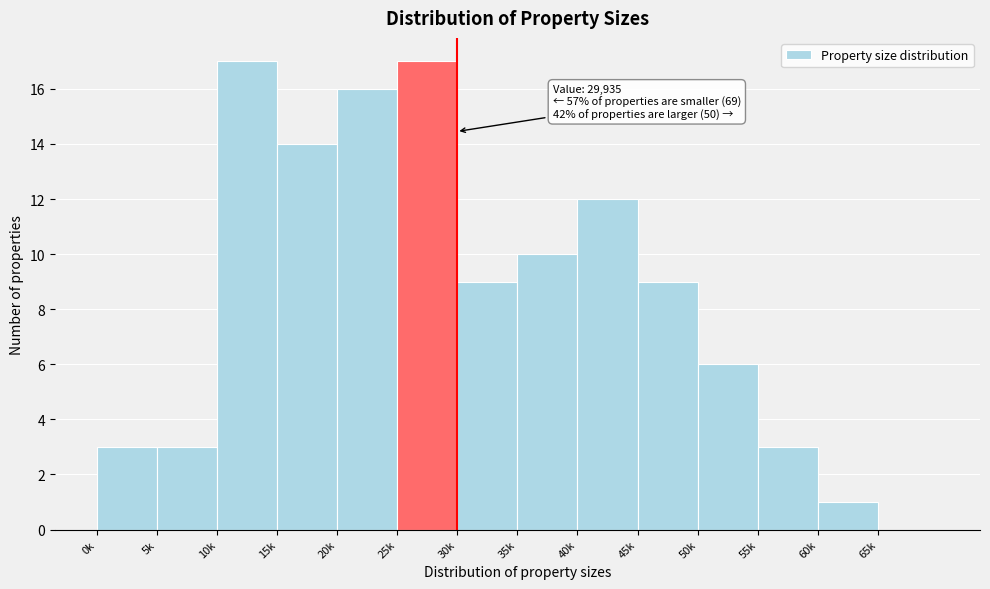

Reading left to right, what are all the values shown in this chart?

0k=3	5k=3	10k=17	15k=14	20k=16	25k=17	30k=9	35k=10	40k=12	45k=9	50k=6	55k=3	60k=1	65k=0